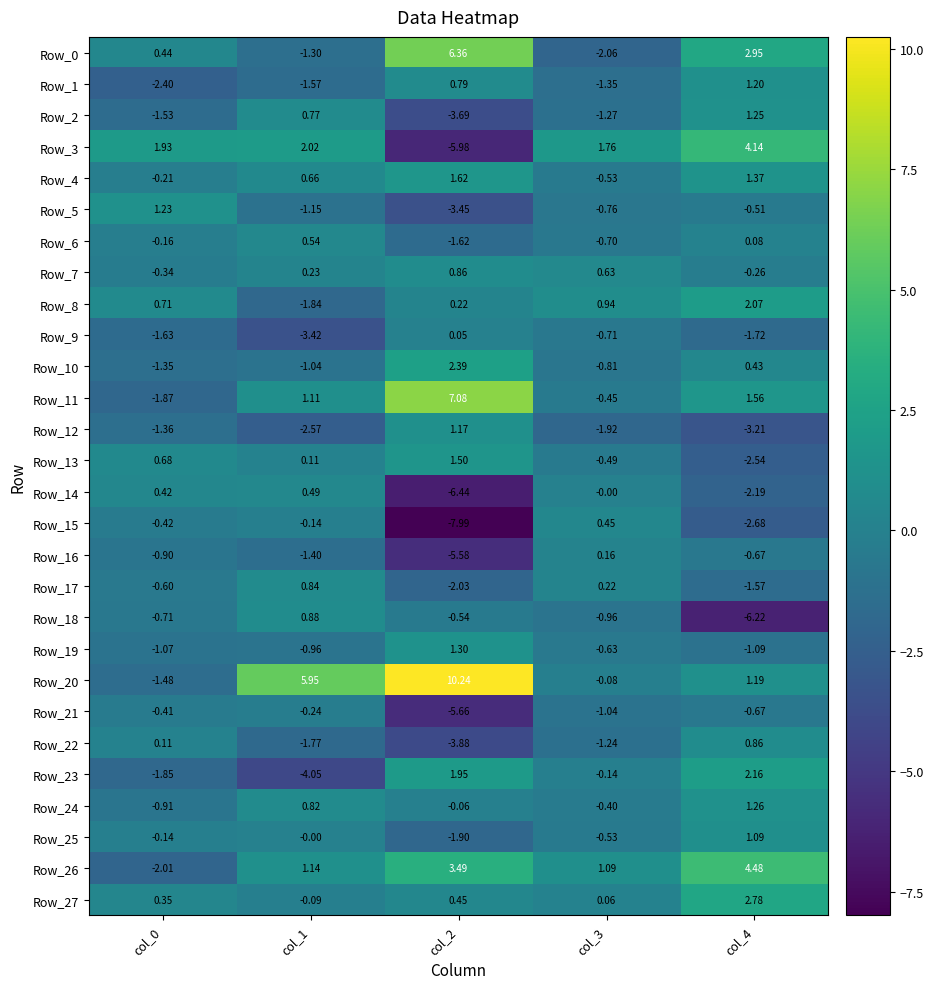

At which category does the chart reach its peak across all series?

col_2